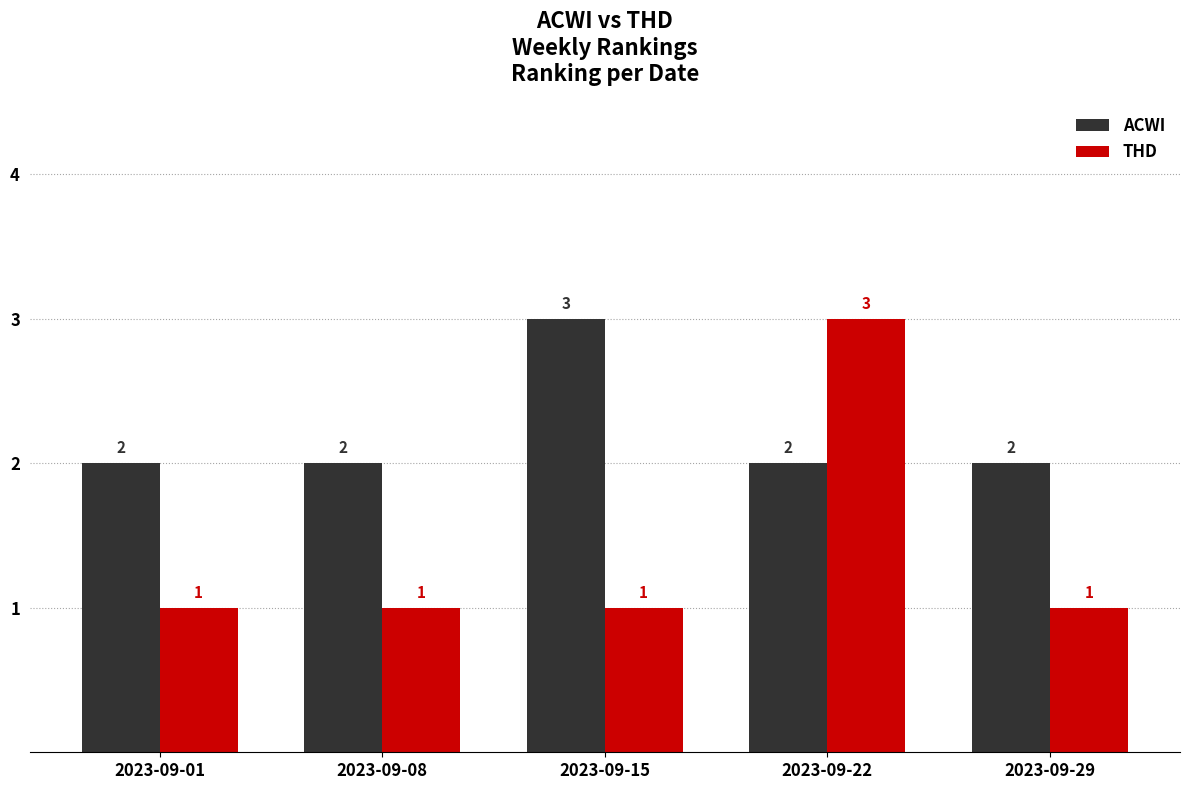

What is the approximate value of ACWI at 2023-09-29?

2